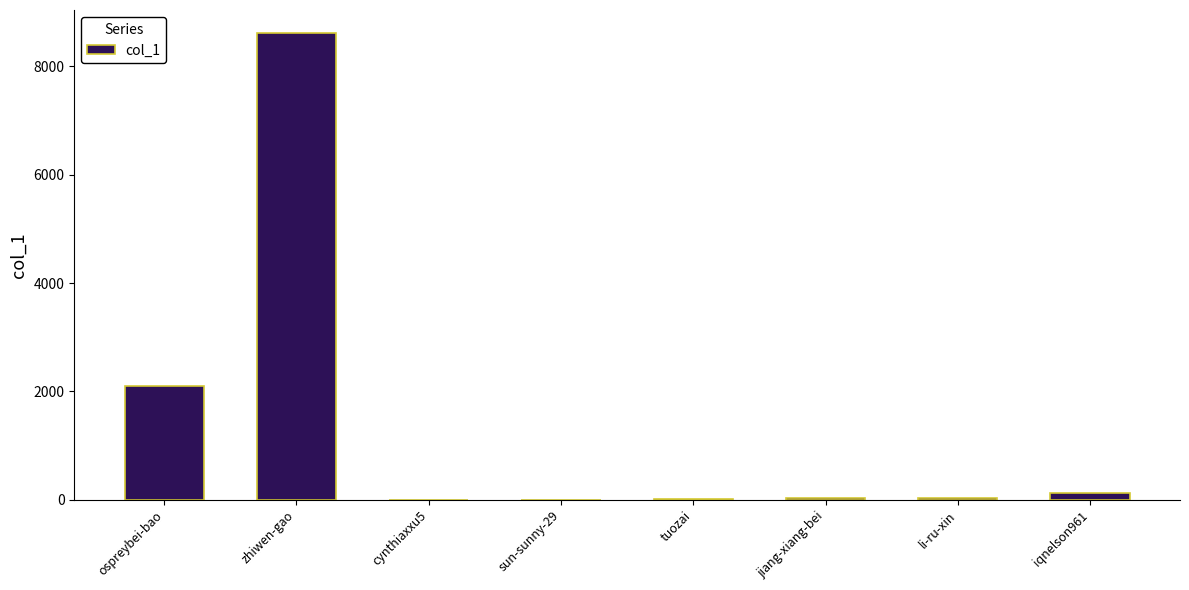

Count the number of data series in this chart.

1